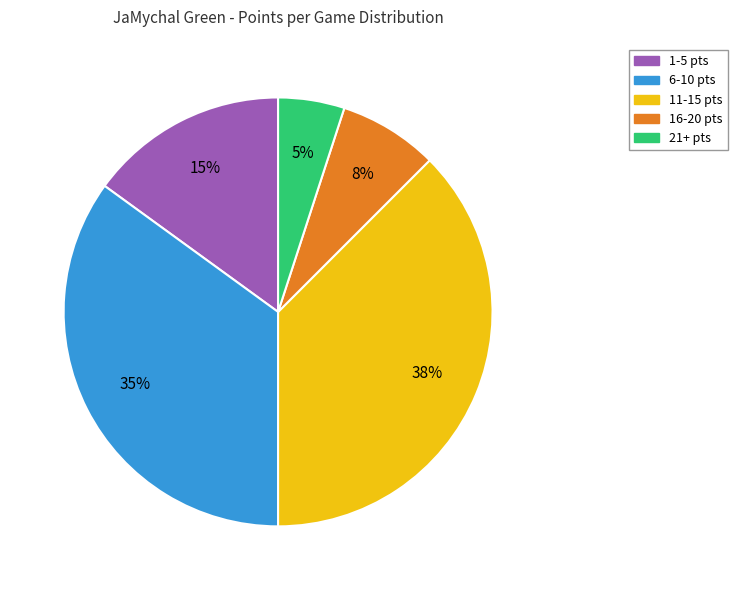

True or false: 1-5 pts accounts for 6% of the total.

False